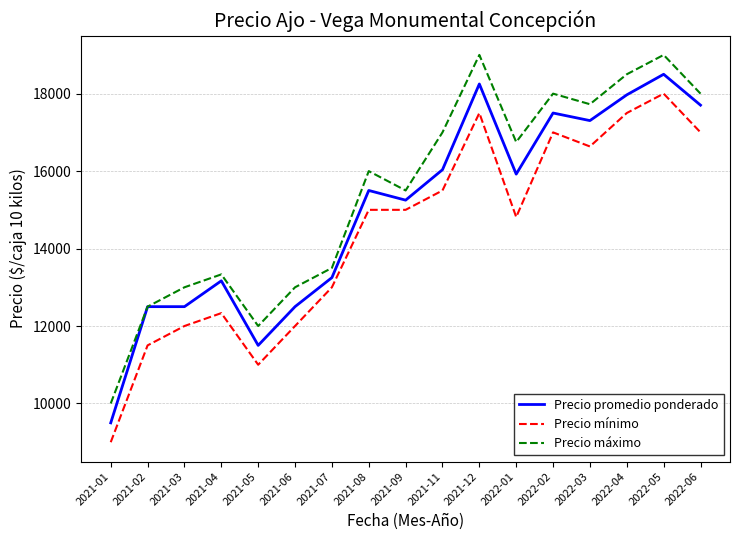

Which category has the lowest value across all series?

2021-01